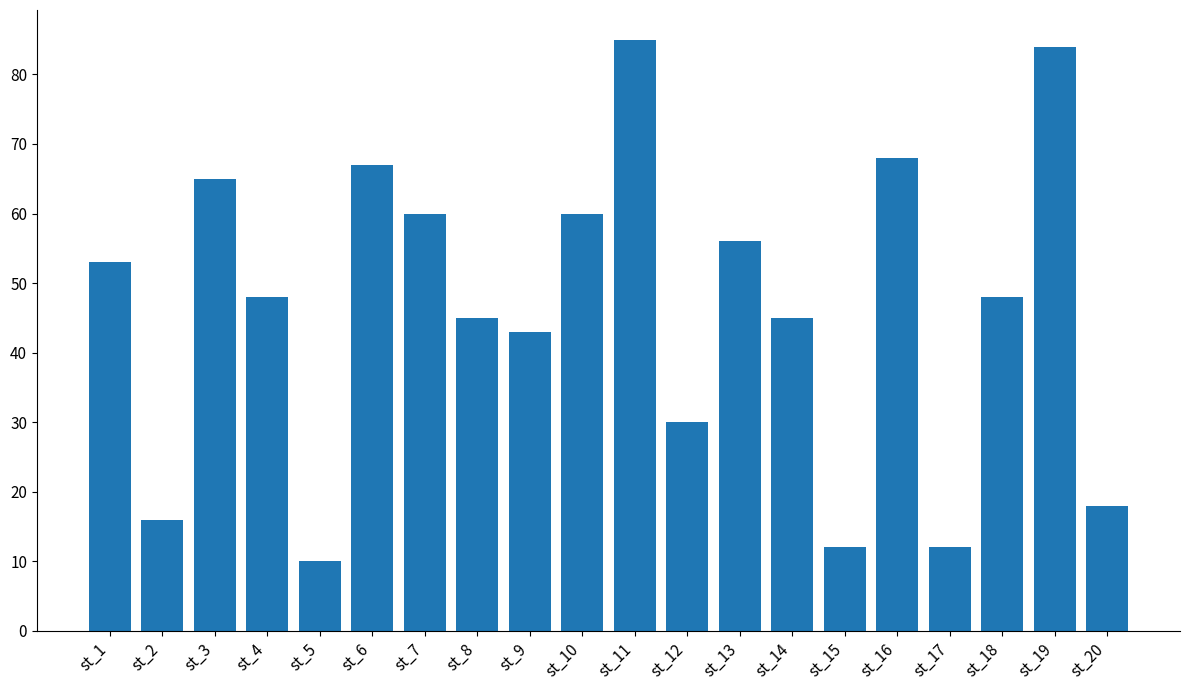

How many categories are shown in the chart?

20